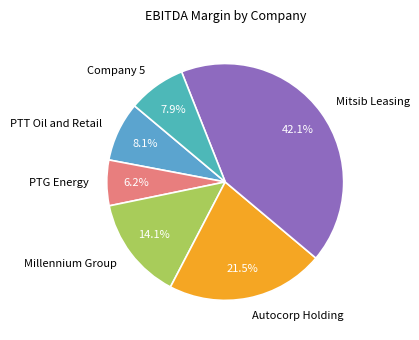

True or false: Millennium Group accounts for 27% of the total.

False